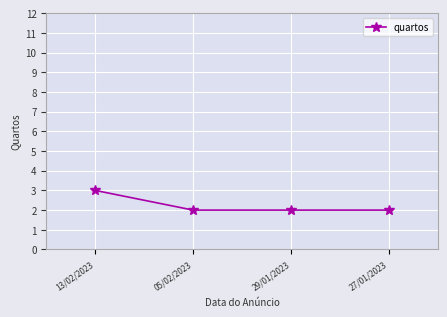

Count the number of categories in the chart.

4